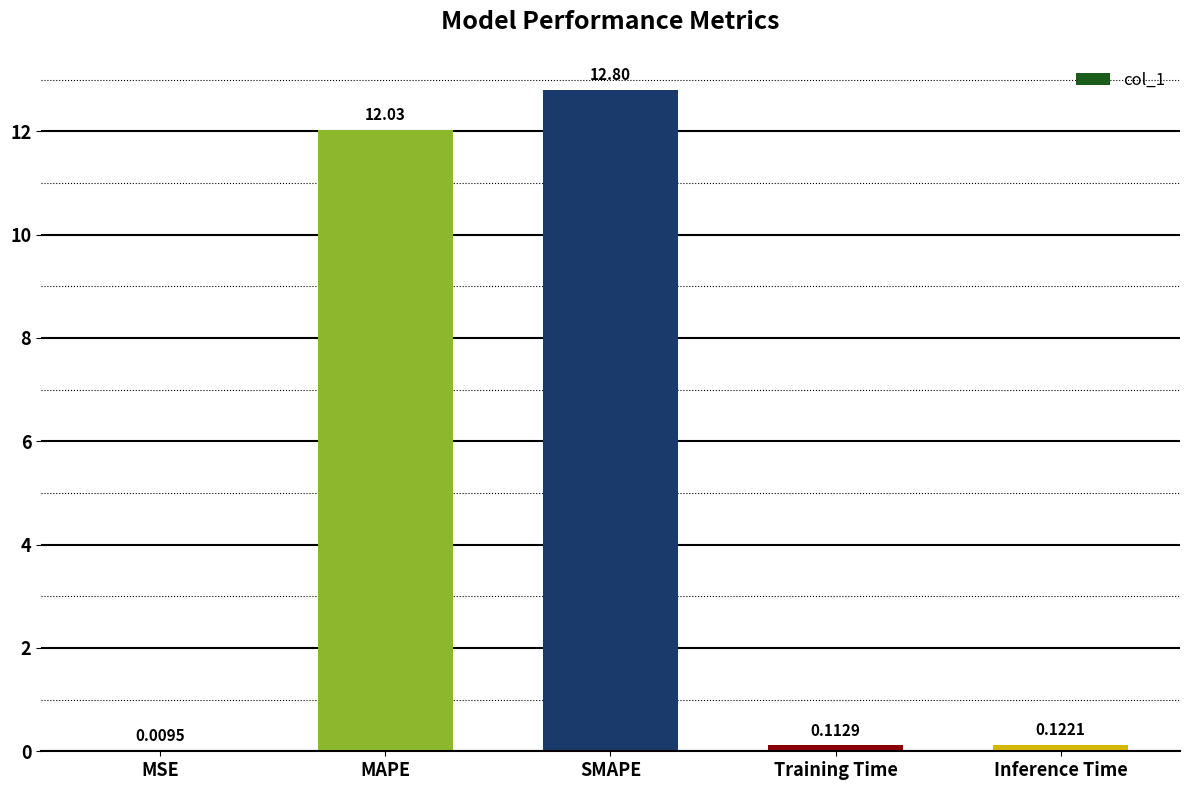

At which label is the value closest to 6?

Inference Time